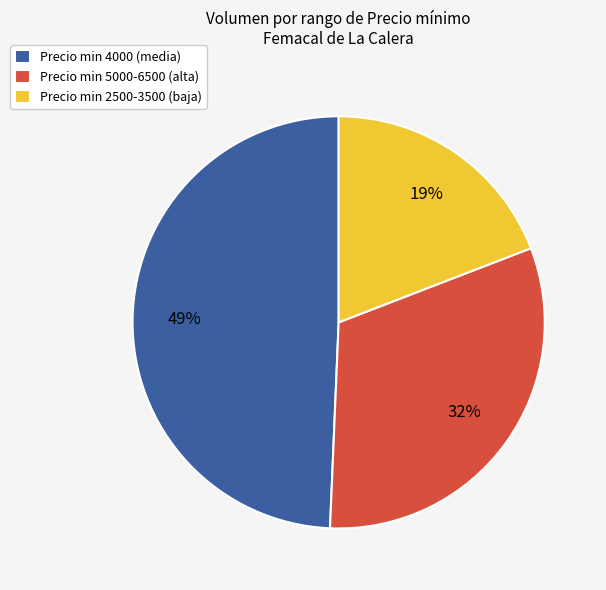

Rank the categories by value from lowest to highest.

Precio min 2500-3500 (baja), Precio min 5000-6500 (alta), Precio min 4000 (media)